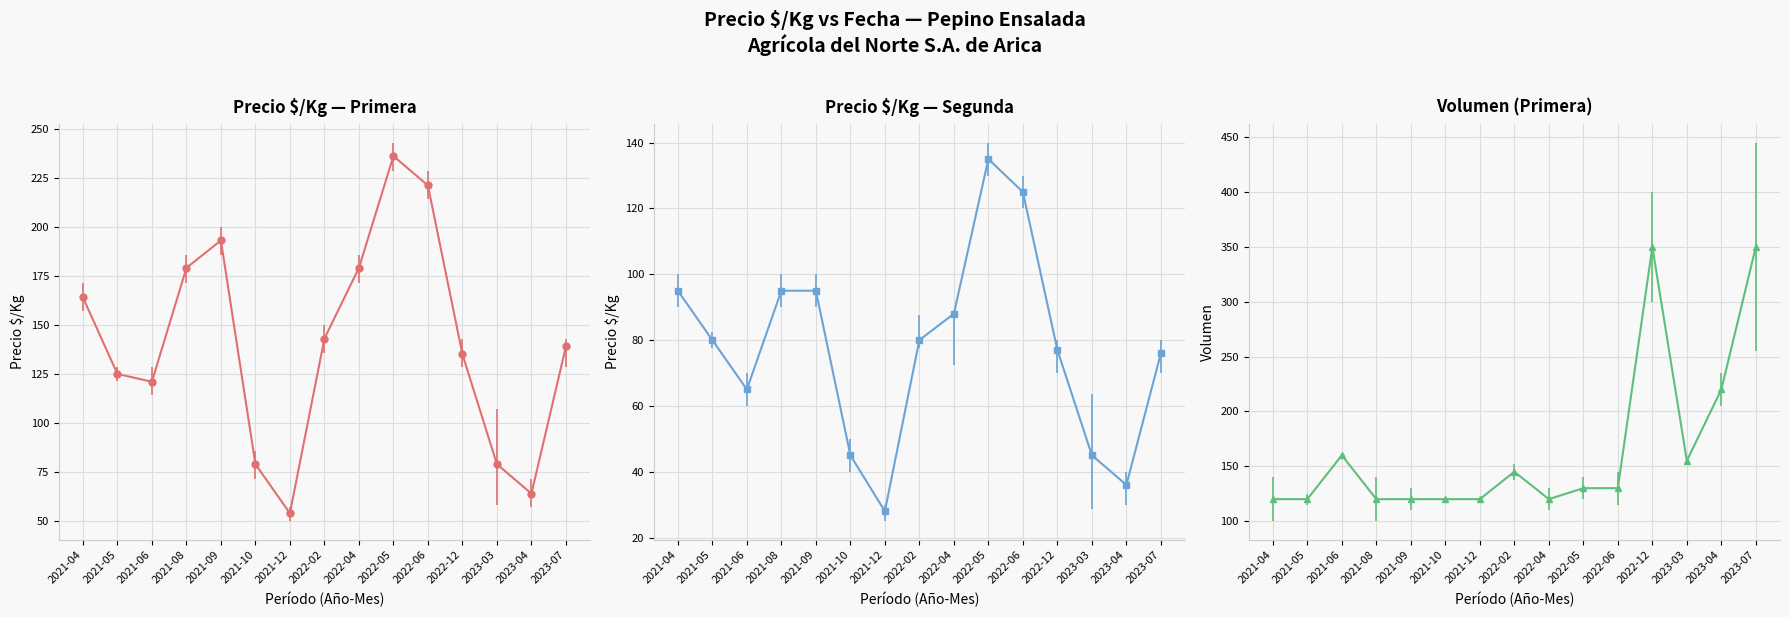

What is the value of the Precio $/Kg (Primera) point at the 10th from the left?

236